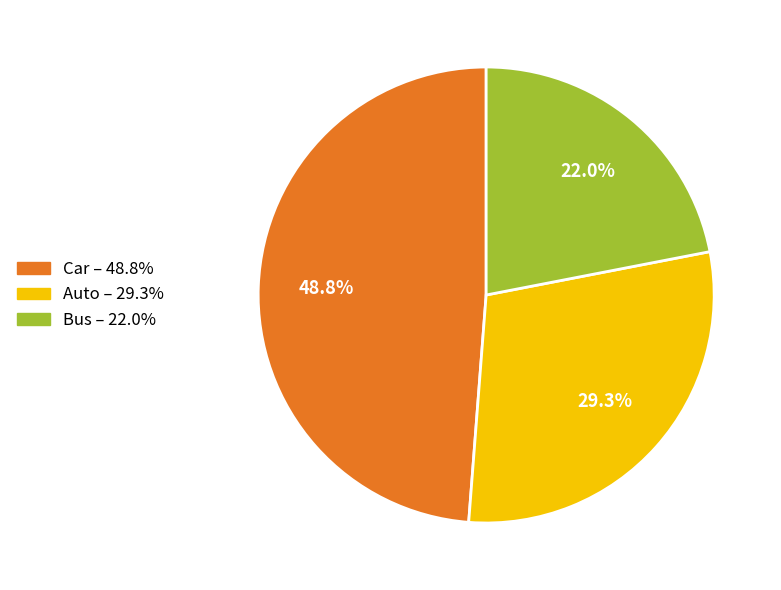

Approximately how many times larger is the value at Bus compared to Car?

0.5